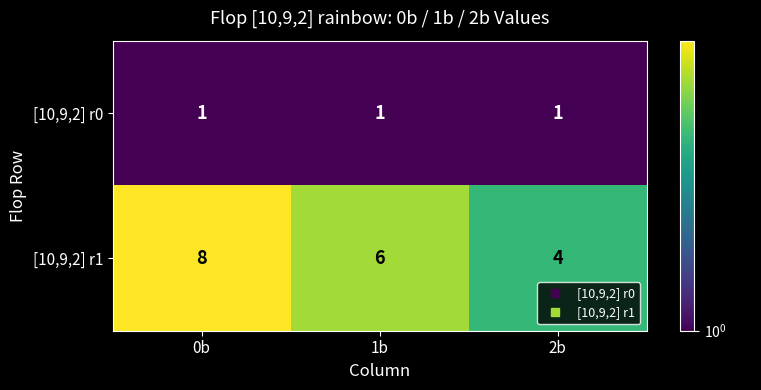

Which series has the largest total across all categories?

[10,9,2] r1